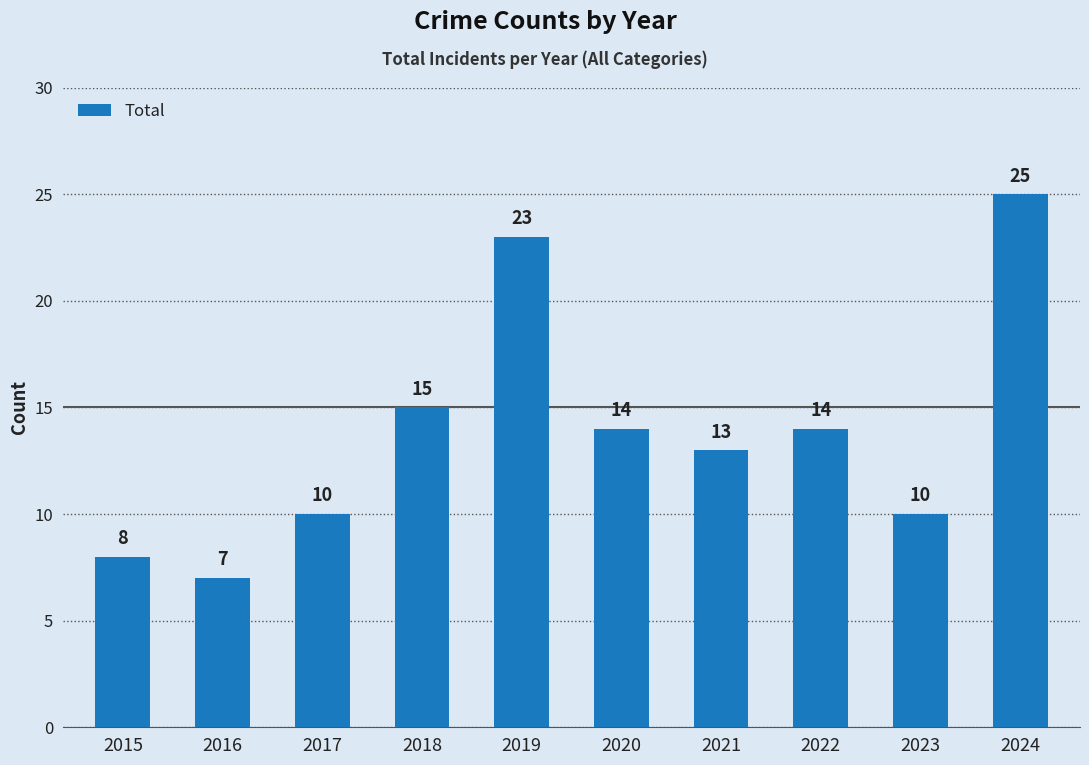

What is the approximate value at 2018, to the nearest 10?

20